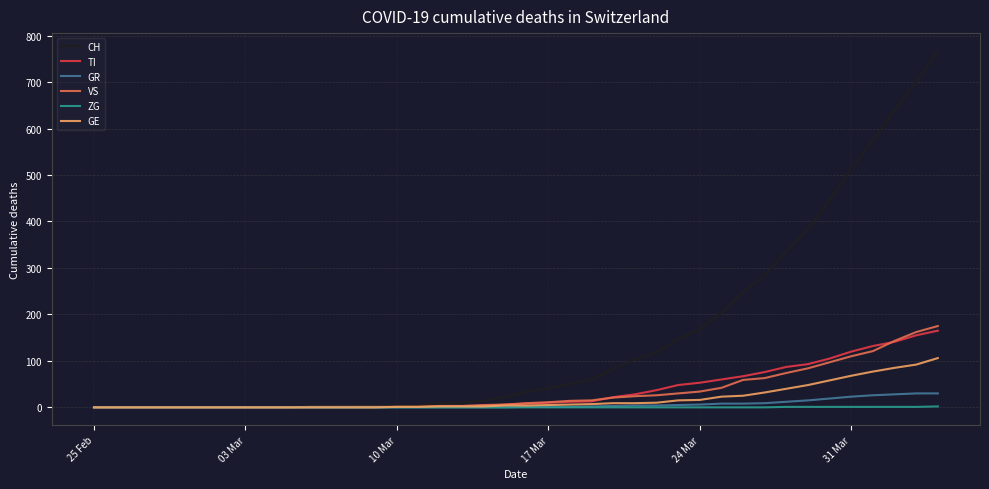

What is the maximum value for CH?

767